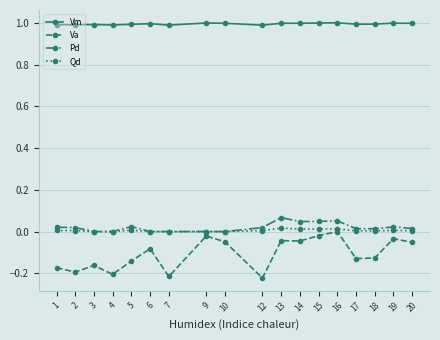

The value of Pd at 4 is 0.0. True or false?

True